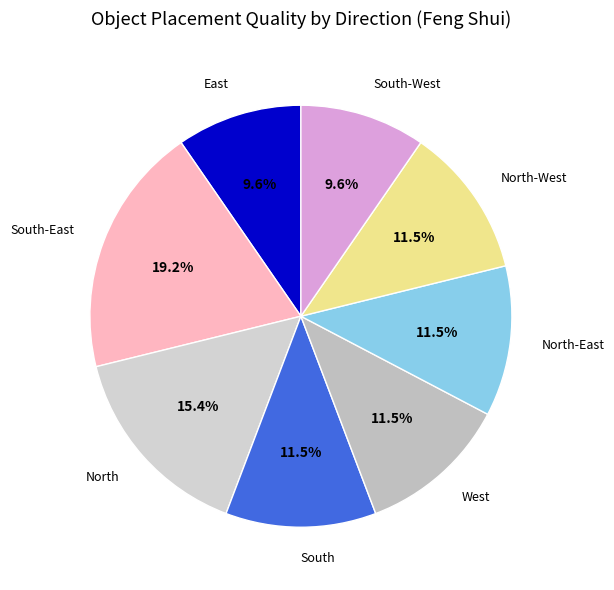

Which slice is the largest?

South-East